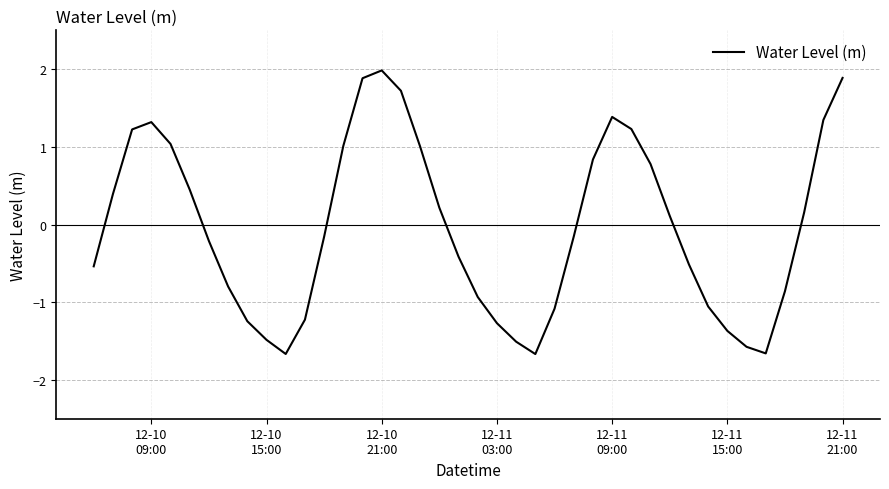

What is the maximum value shown in the chart?

2.0